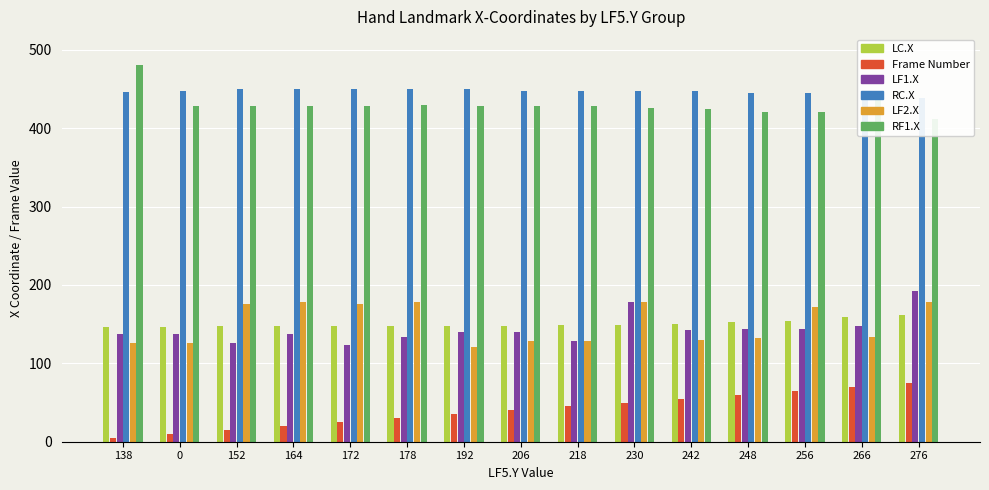

At which label does LF1.X first exceed 140?

230